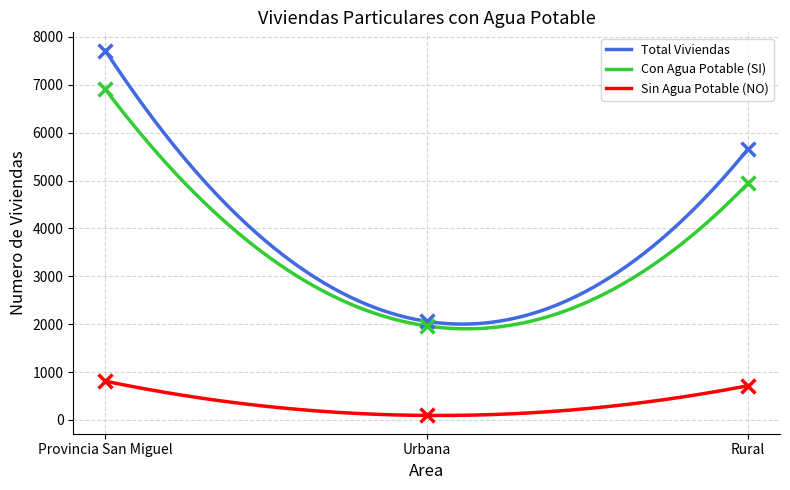

Which series has the largest total across all categories?

Total Viviendas